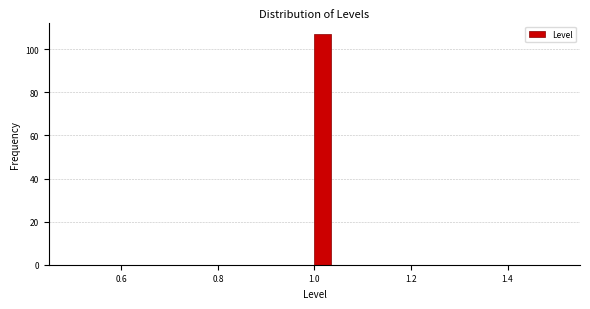

Read against the x-axis, roughly where is the centre of the tallest bar?

1.02